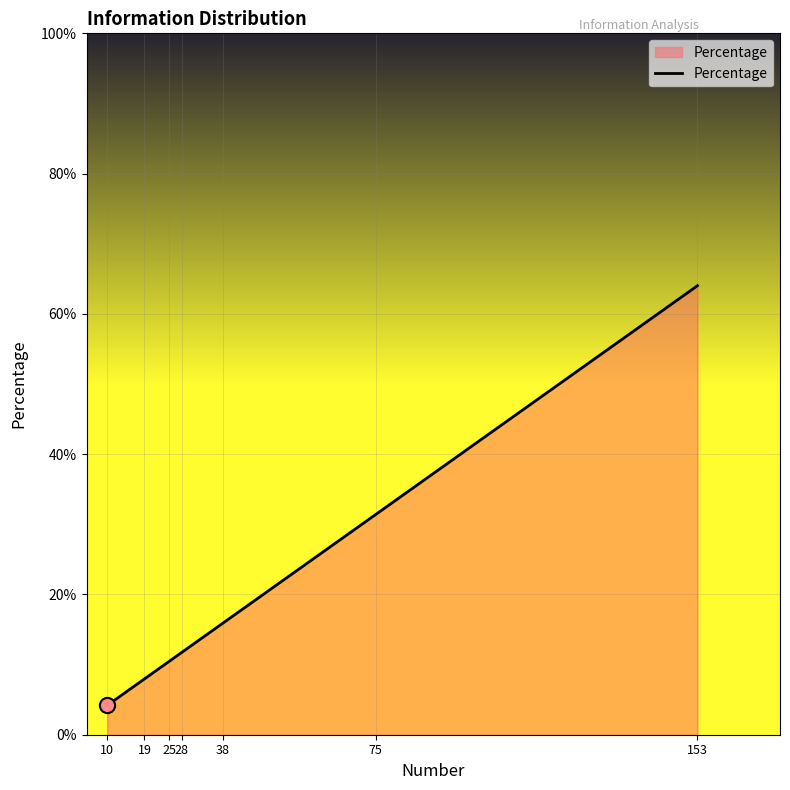

Is this an area chart (filled region under the line)?

Yes